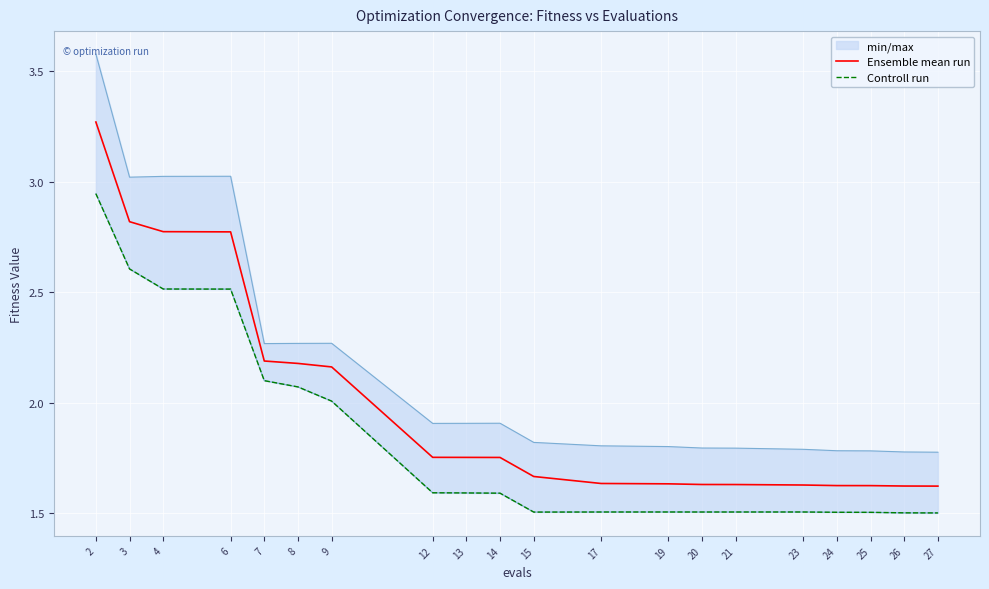

True or false: Ensemble mean run has a value of 0.8 at 9.

False